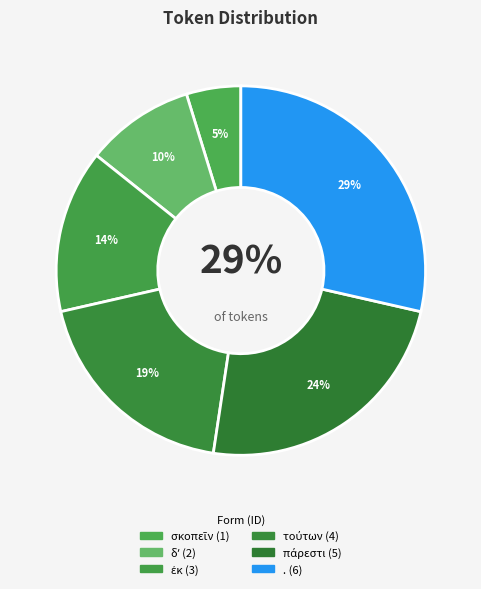

To the nearest percent, what is the difference between the largest and smallest slice percentages?

24%